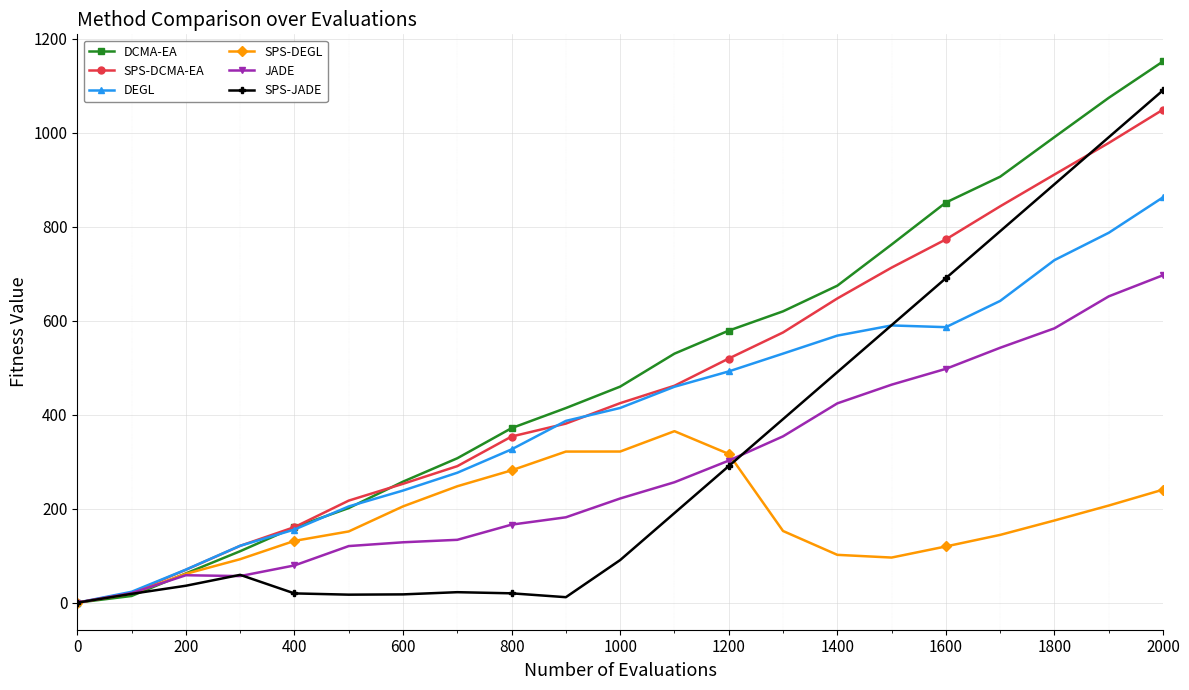

True or false: SPS-DCMA-EA has more than 1 interior local peaks.

False